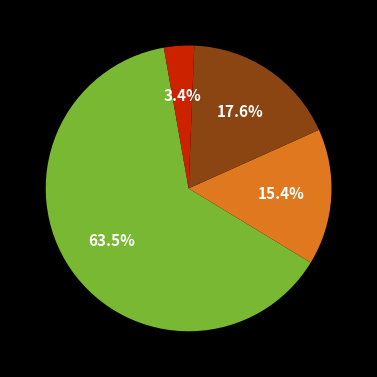

How many segments does this pie chart have?

4